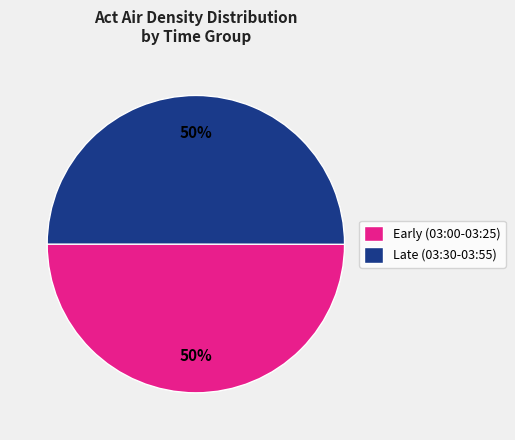

How many slices are in this pie chart?

2